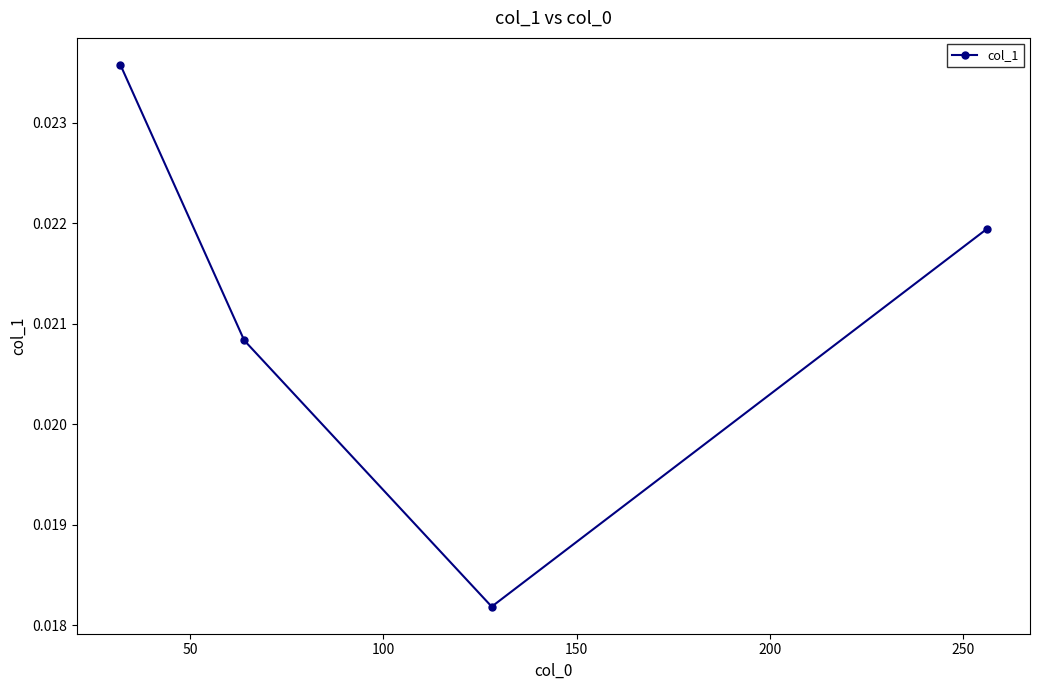

Count the values in the range 0 to 1.

4